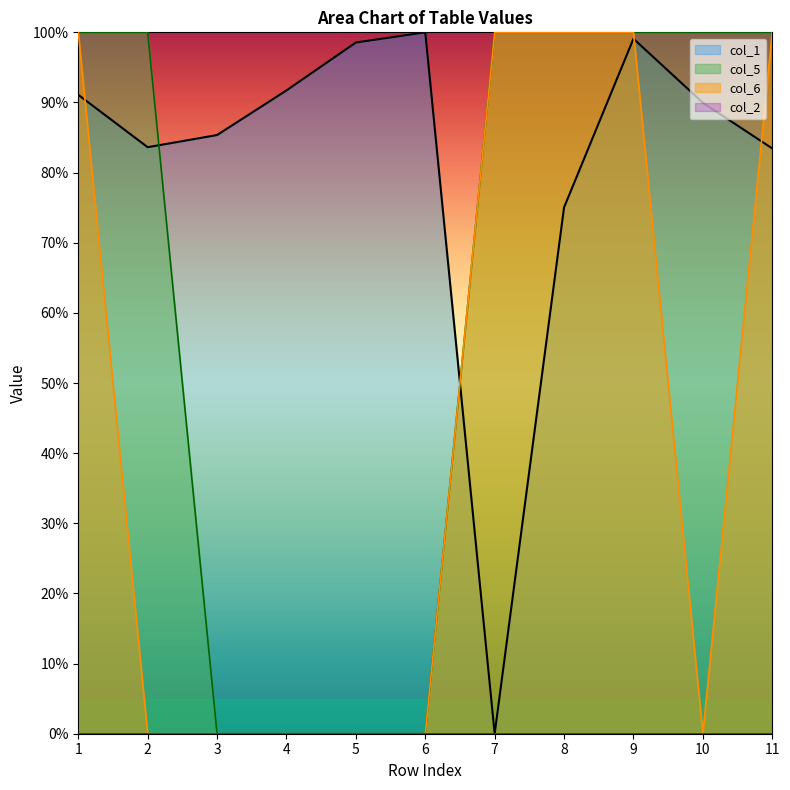

At which category does col_1 reach its first local peak?

6